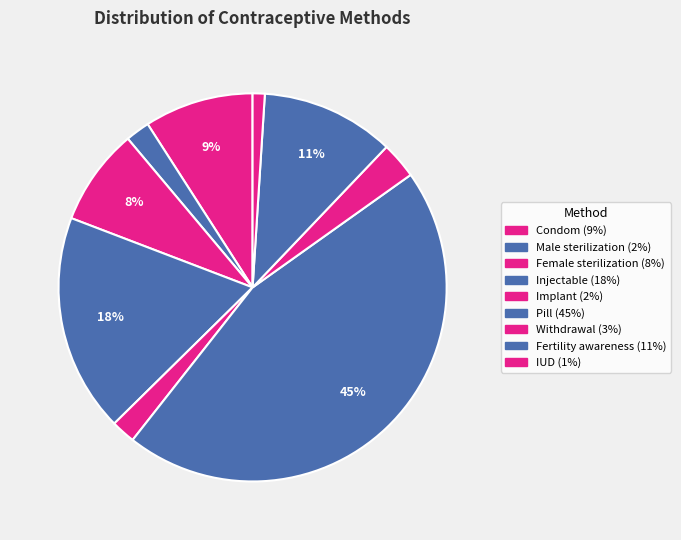

How many segments does this pie chart have?

9